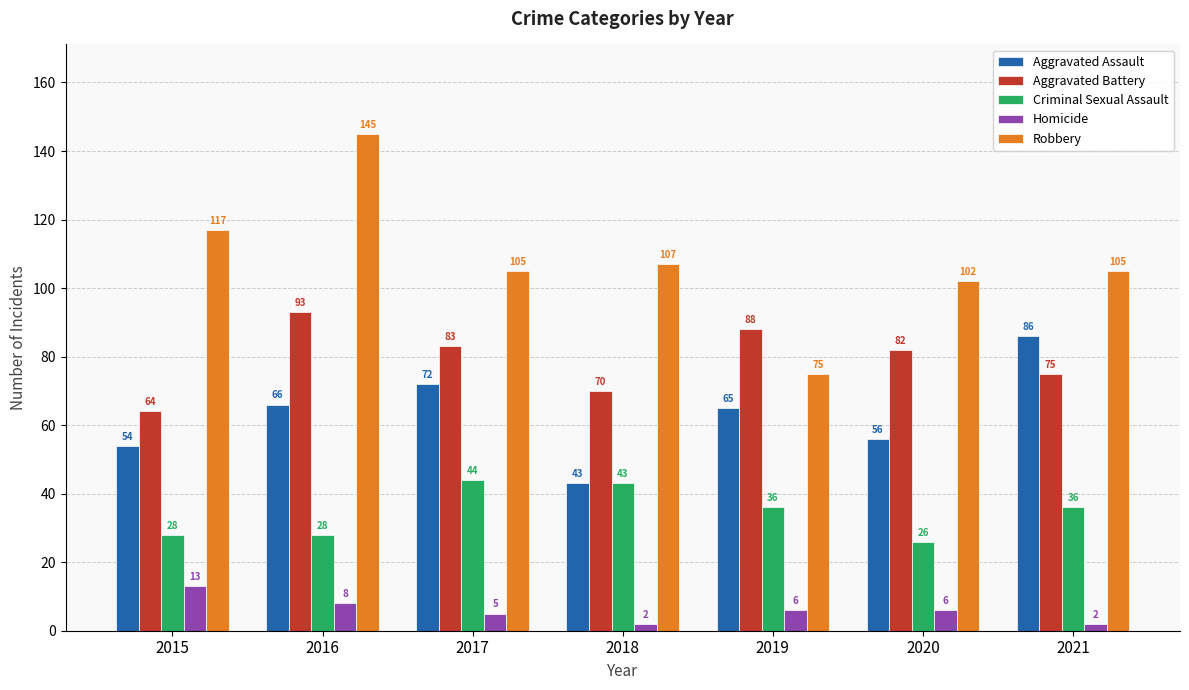

How many bars are there in total?

35